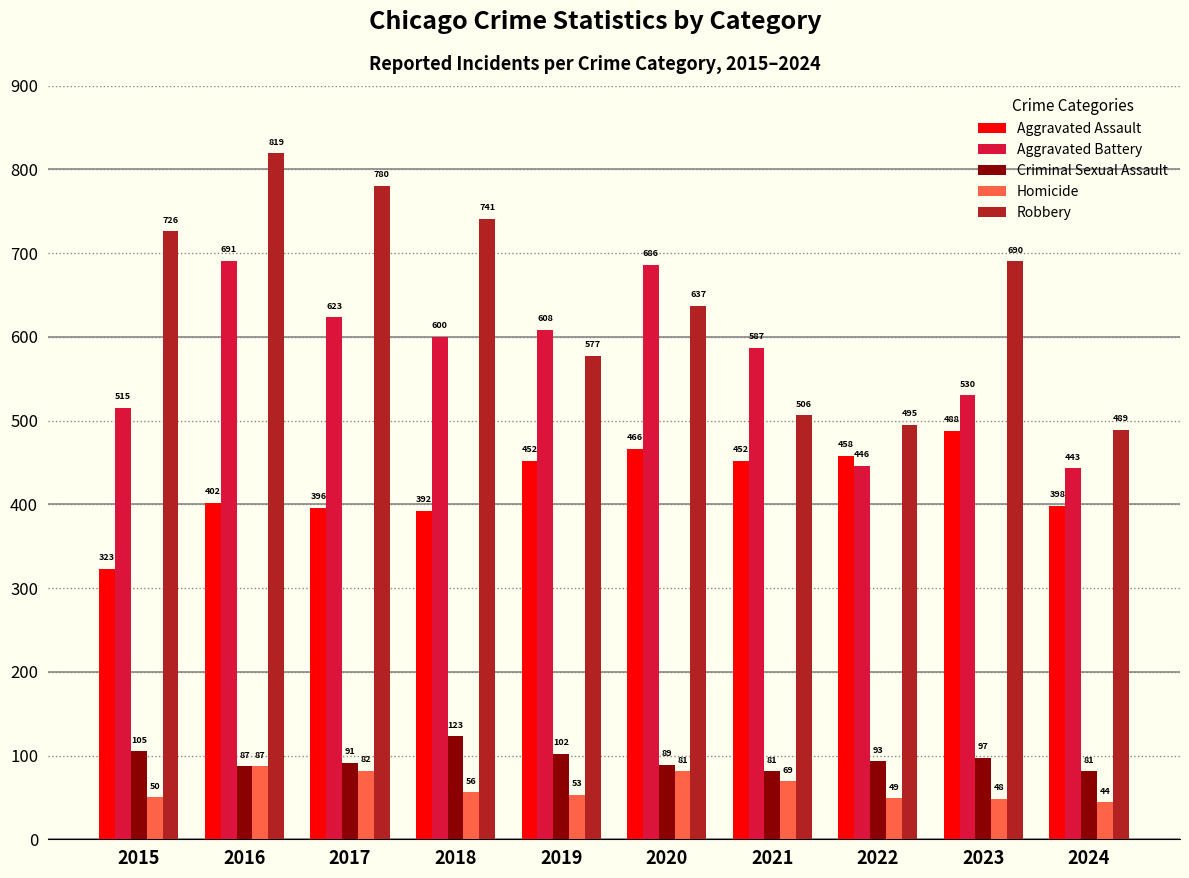

At how many categories does at least one series exceed 54?

10